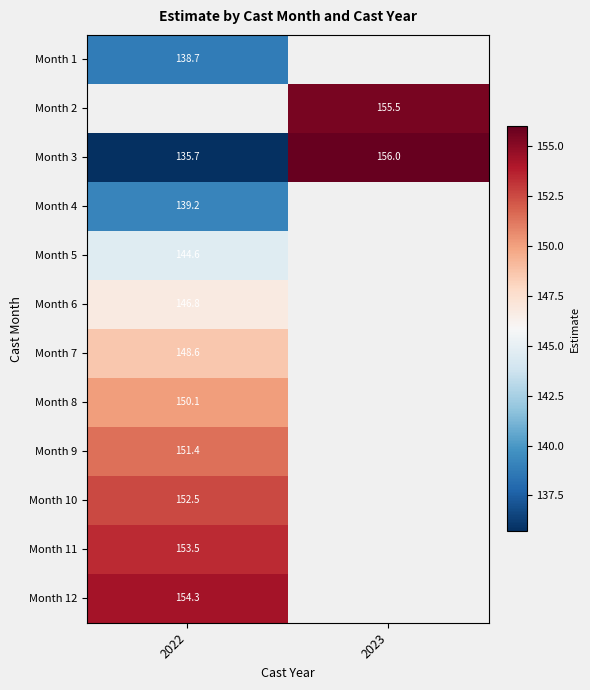

The Month 3 series shows 135.7 at 2022. True or false?

True